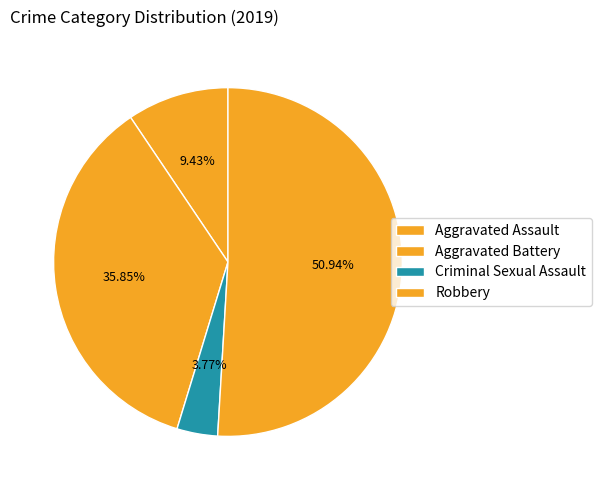

The Aggravated Battery slice represents 21% of the pie. True or false?

False